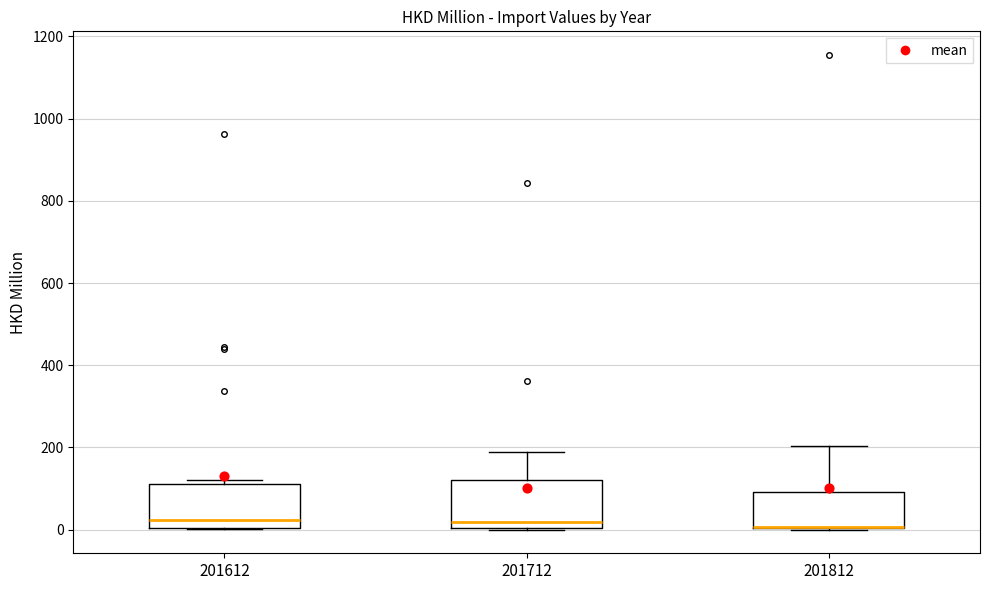

Reading left to right, transcribe this box plot: for each box, give where its median line is, the range the box spans, and where its two whiskers end, as read against the y-axis. The values are not printed on the chart, so give them approximately, as read against the axis.

201612: median 20, box 0 to 100, whiskers 0 to 120
201712: median 20, box 0 to 120, whiskers 0 to 180
201812: median 0 (drawn on the box's lower edge), box 0 to 100, whiskers 0 to 200